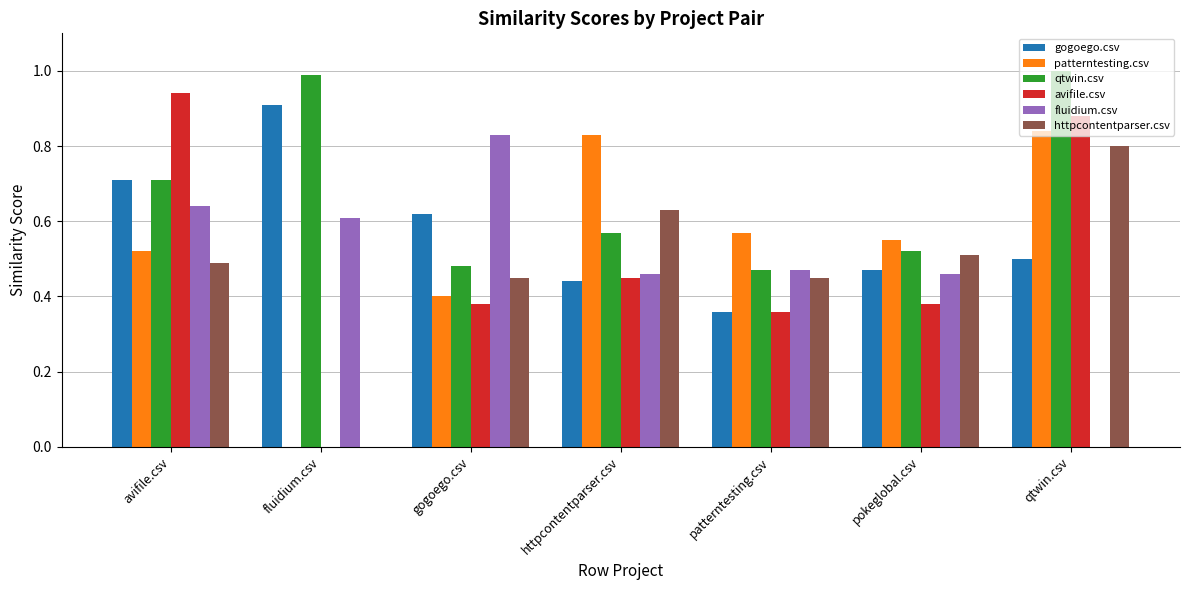

Is it true that fluidium.csv equals 0.2 at pokeglobal.csv?

False